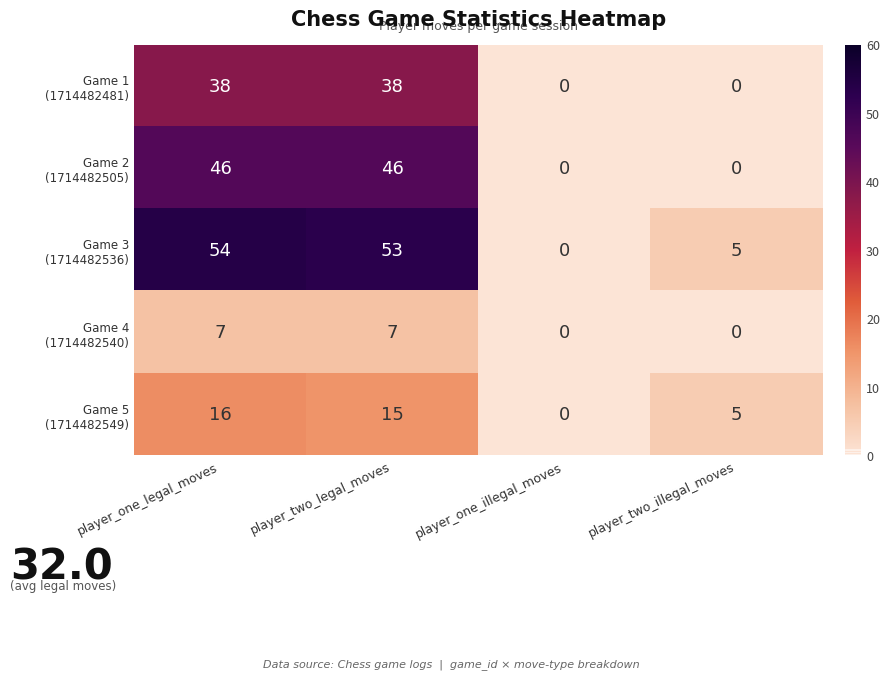

What is the total value across all series at player_two_illegal_moves?

10